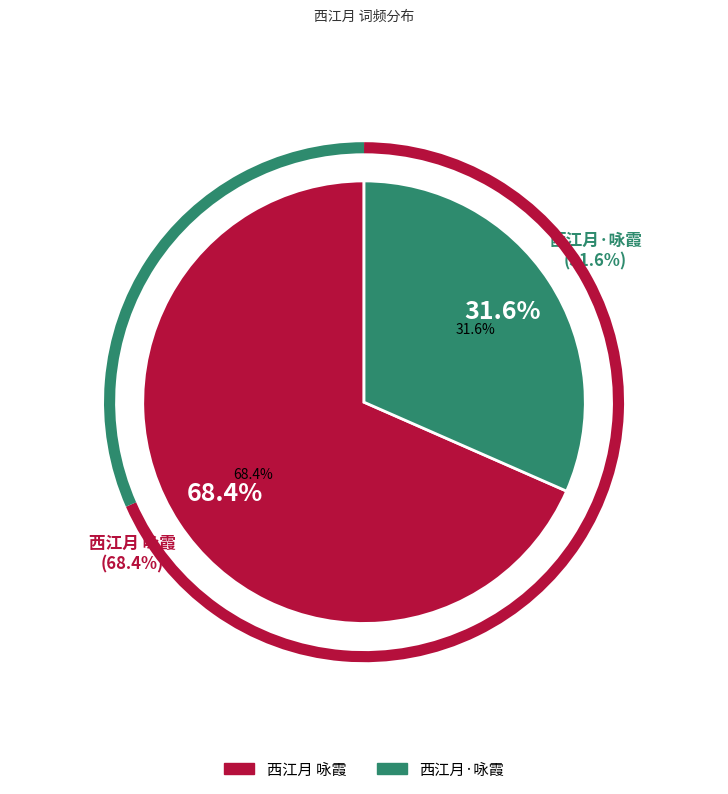

Is there any slice that represents more than half of the pie?

Yes